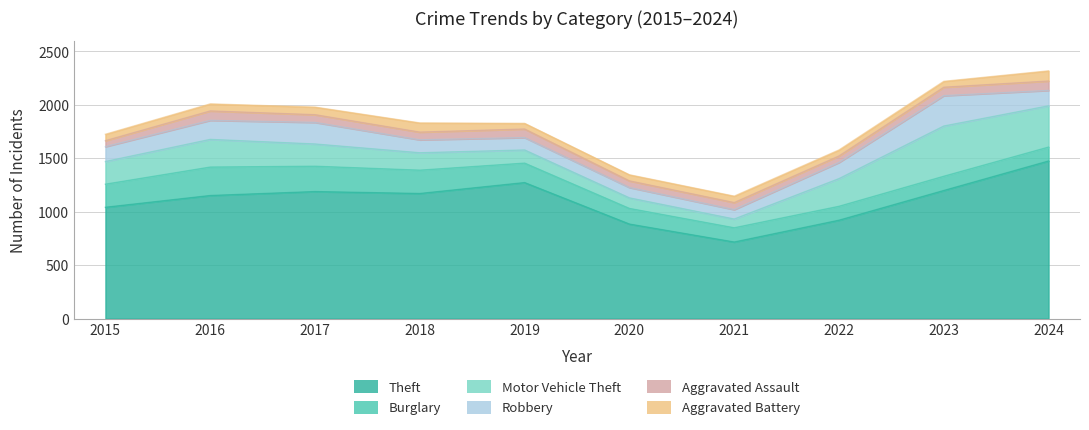

What are all the series names shown in the legend?

Theft, Burglary, Motor Vehicle Theft, Robbery, Aggravated Assault, Aggravated Battery